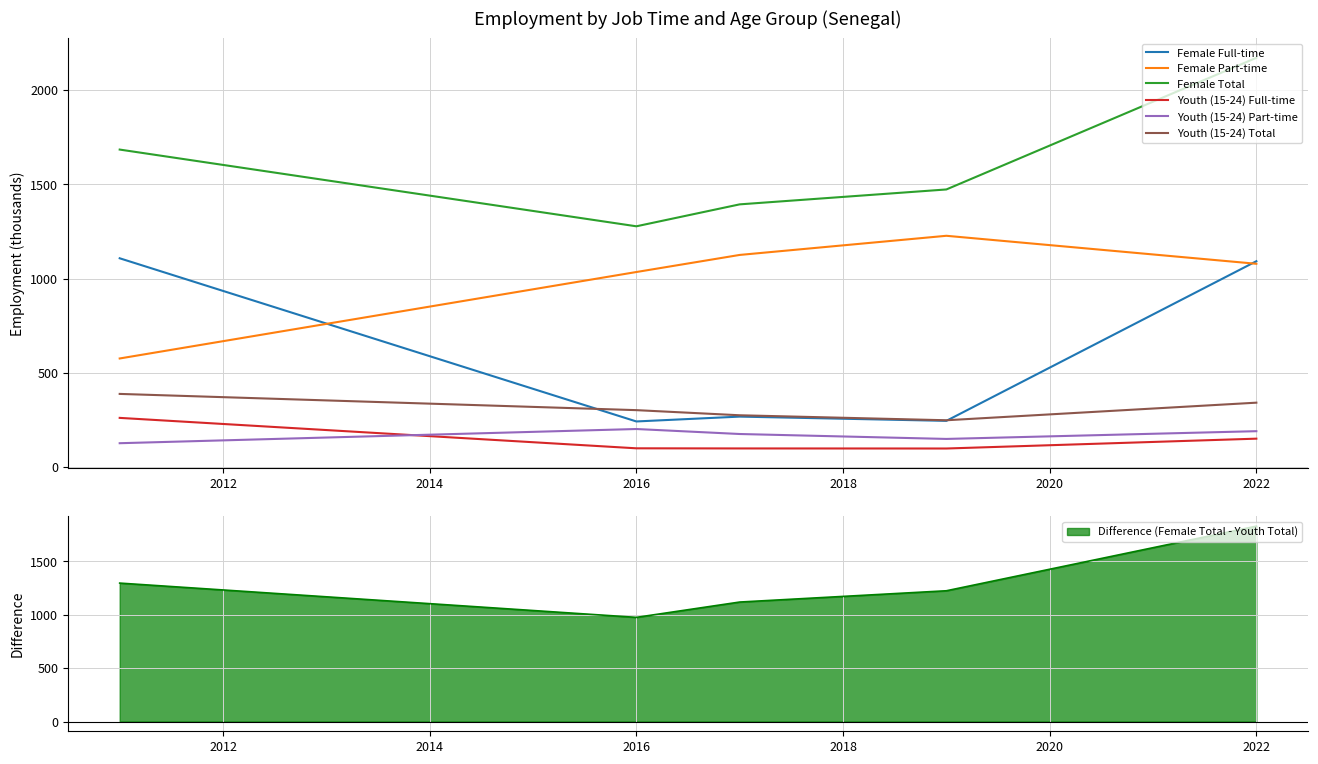

What is the value of the Female Part-time point at the 2nd from the left?

1035.4